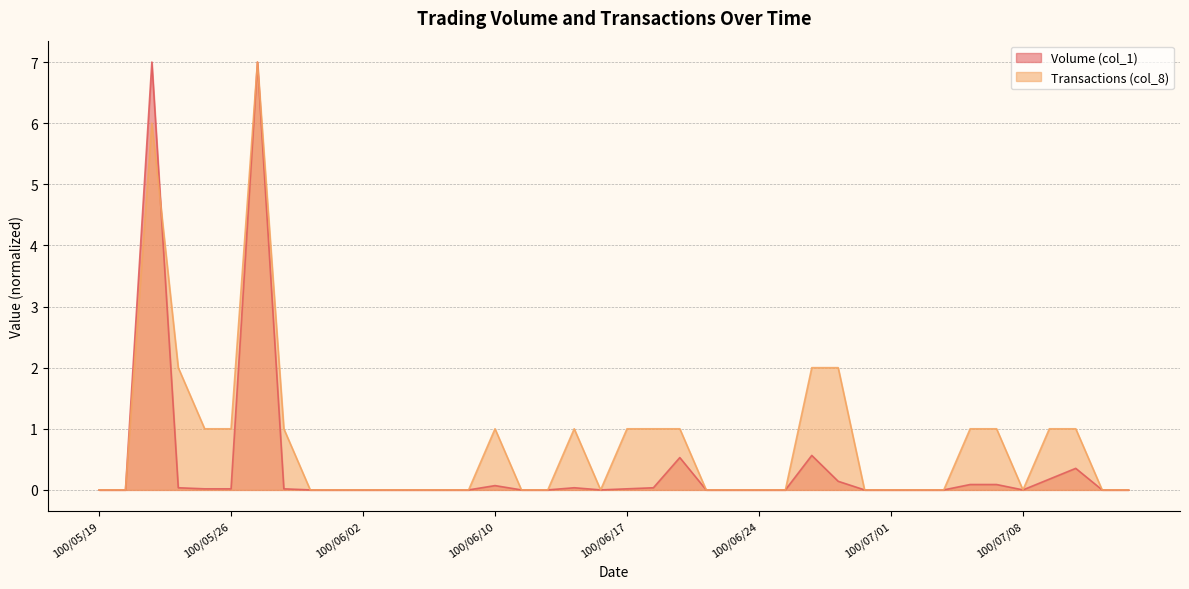

Between 100/06/27 and 100/07/08, which series saw the biggest shift?

Volume (col_1)